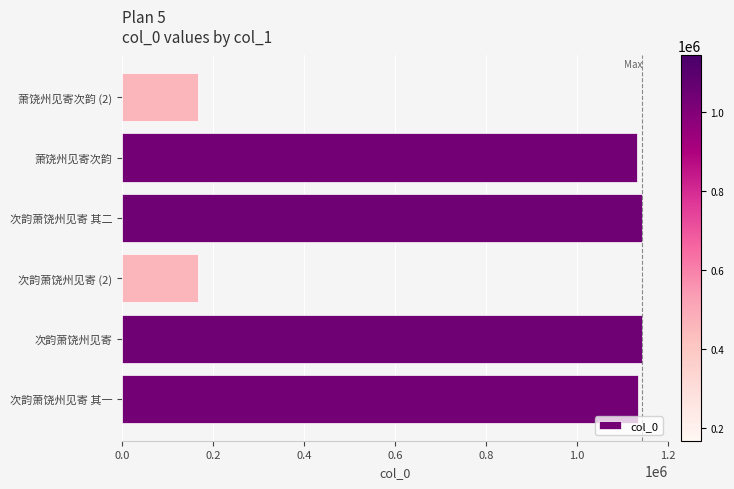

The value at 次韵萧饶州见寄 is 1143657. True or false?

True